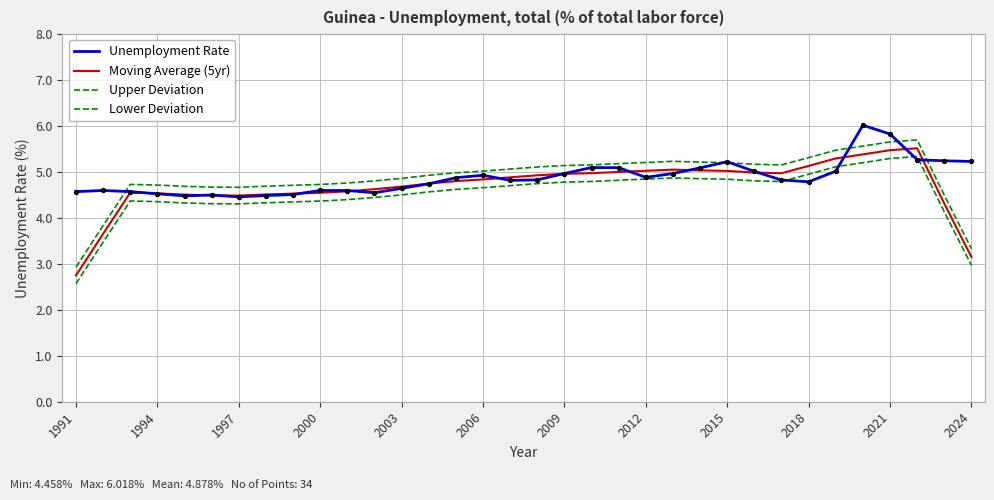

Is this an area chart (filled region under the line)?

No